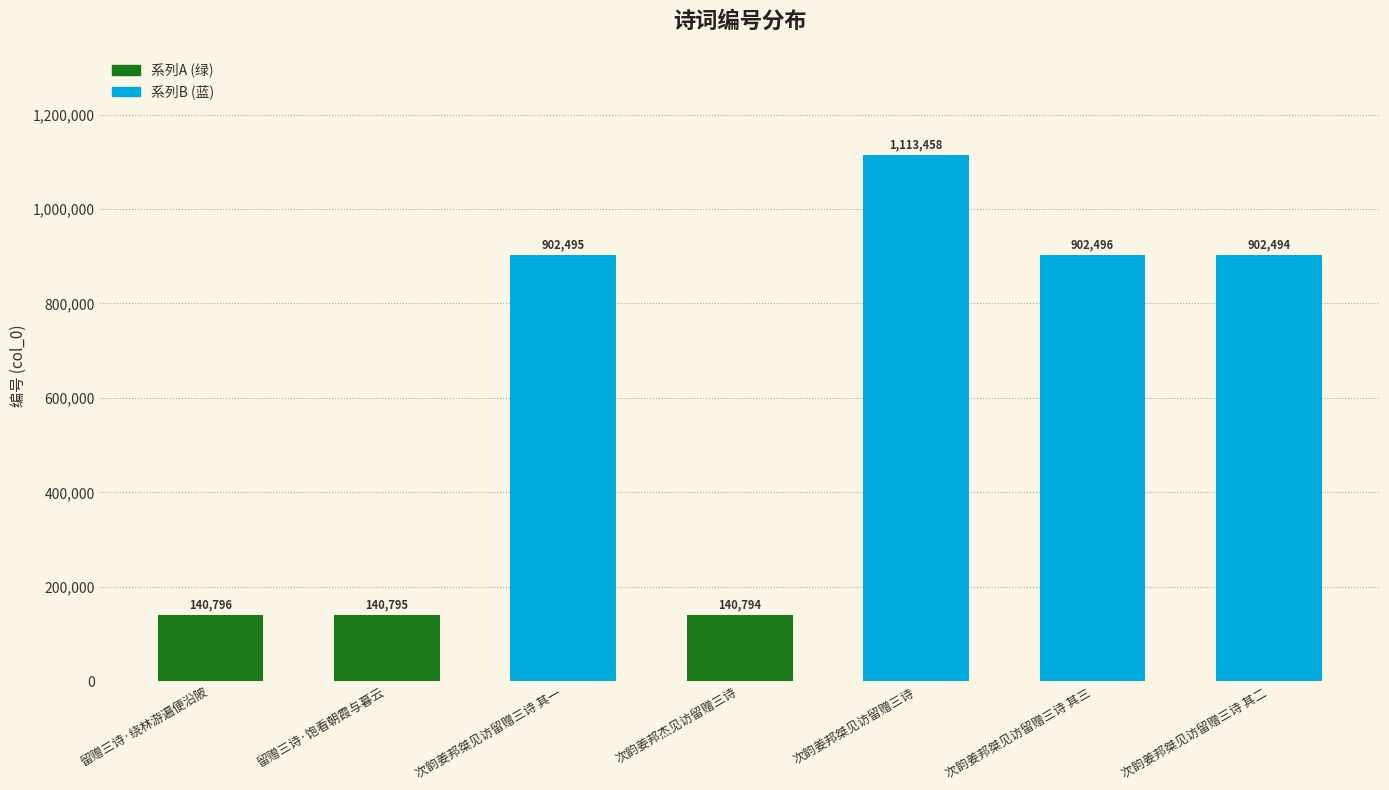

What is the difference between the maximum and minimum values?

972664